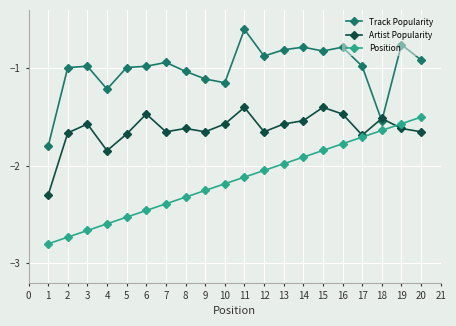

At which category does Artist Popularity reach its first local valley?

4